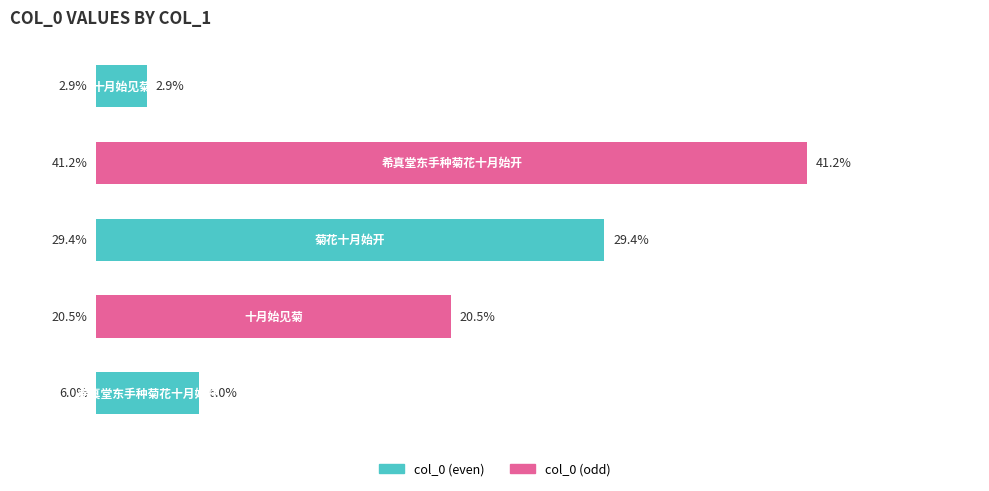

Are the bars horizontal?

Yes